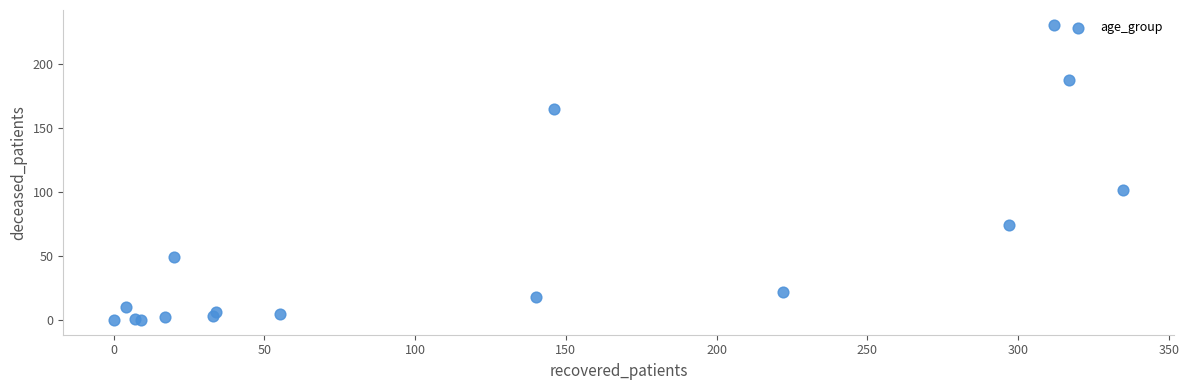

What Y value in the scatter plot is closest to 115?

102